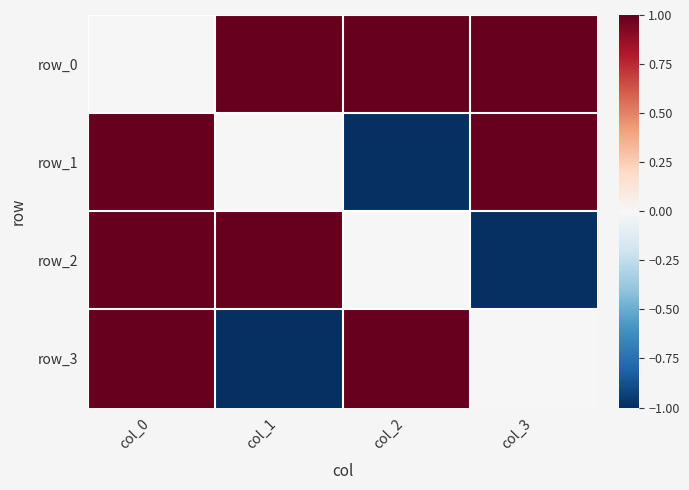

Rank the series at col_3 from highest to lowest value.

row_0, row_1, row_3, row_2